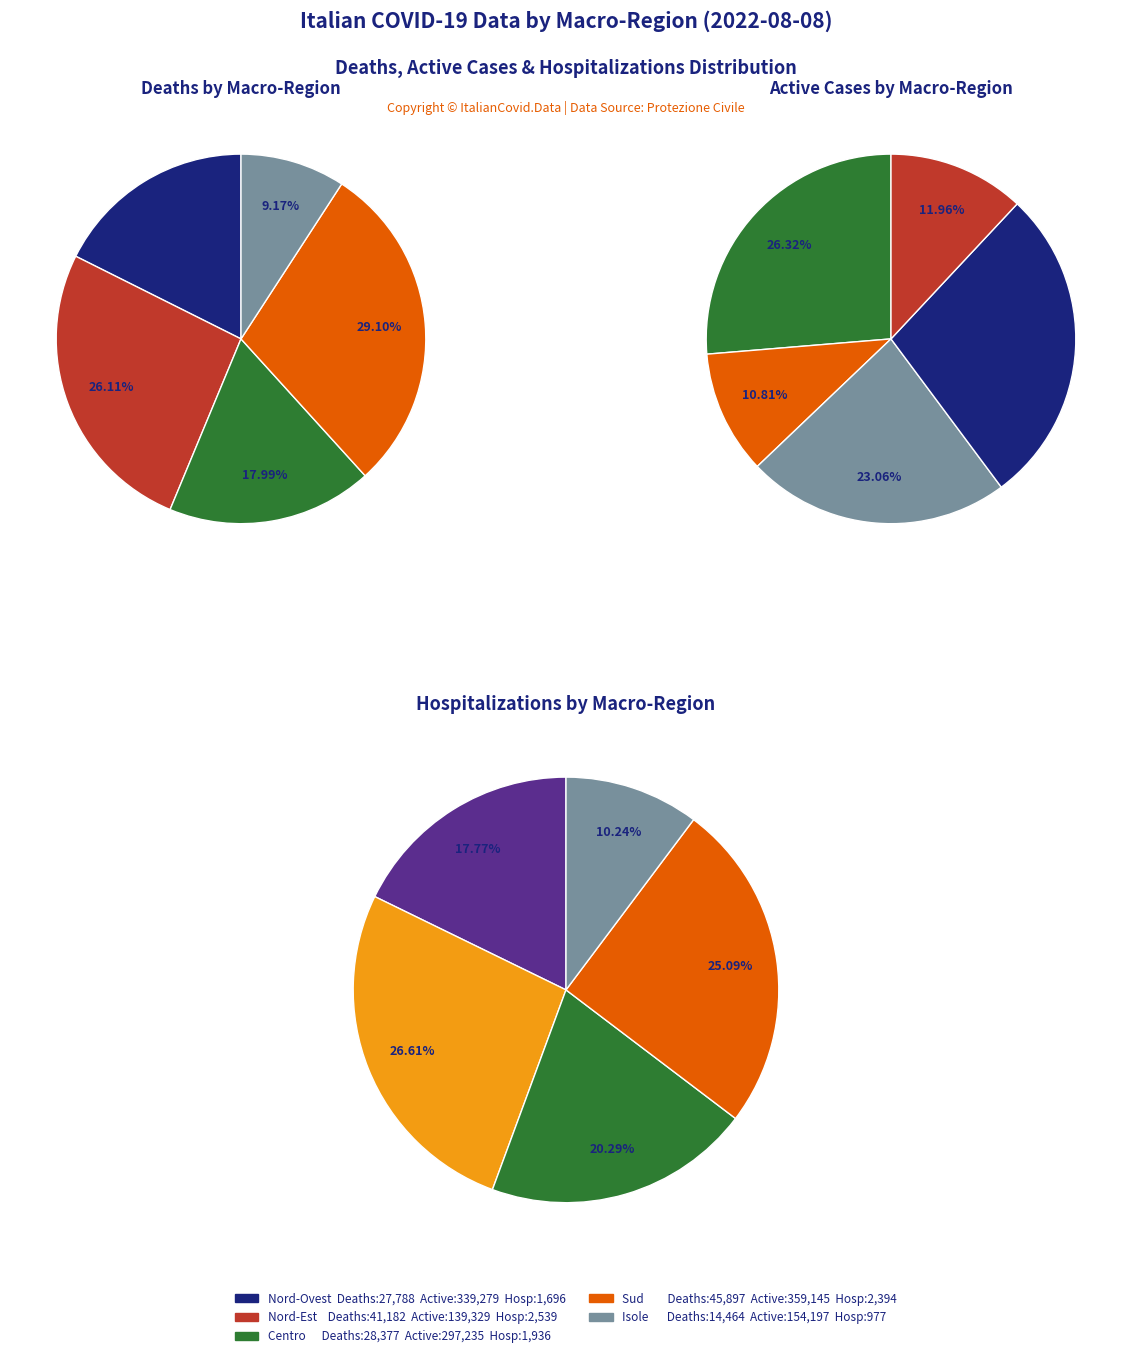

True or false: 11 accounts for 11% of the total.

False